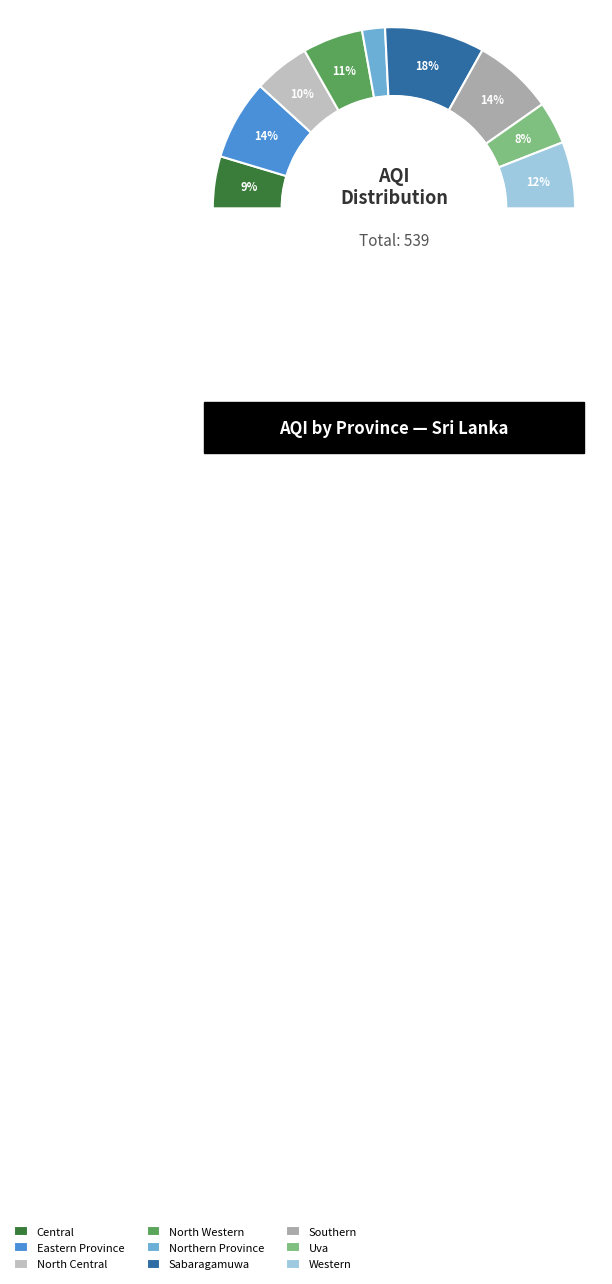

What is the change in value from Uva to Western?

+23